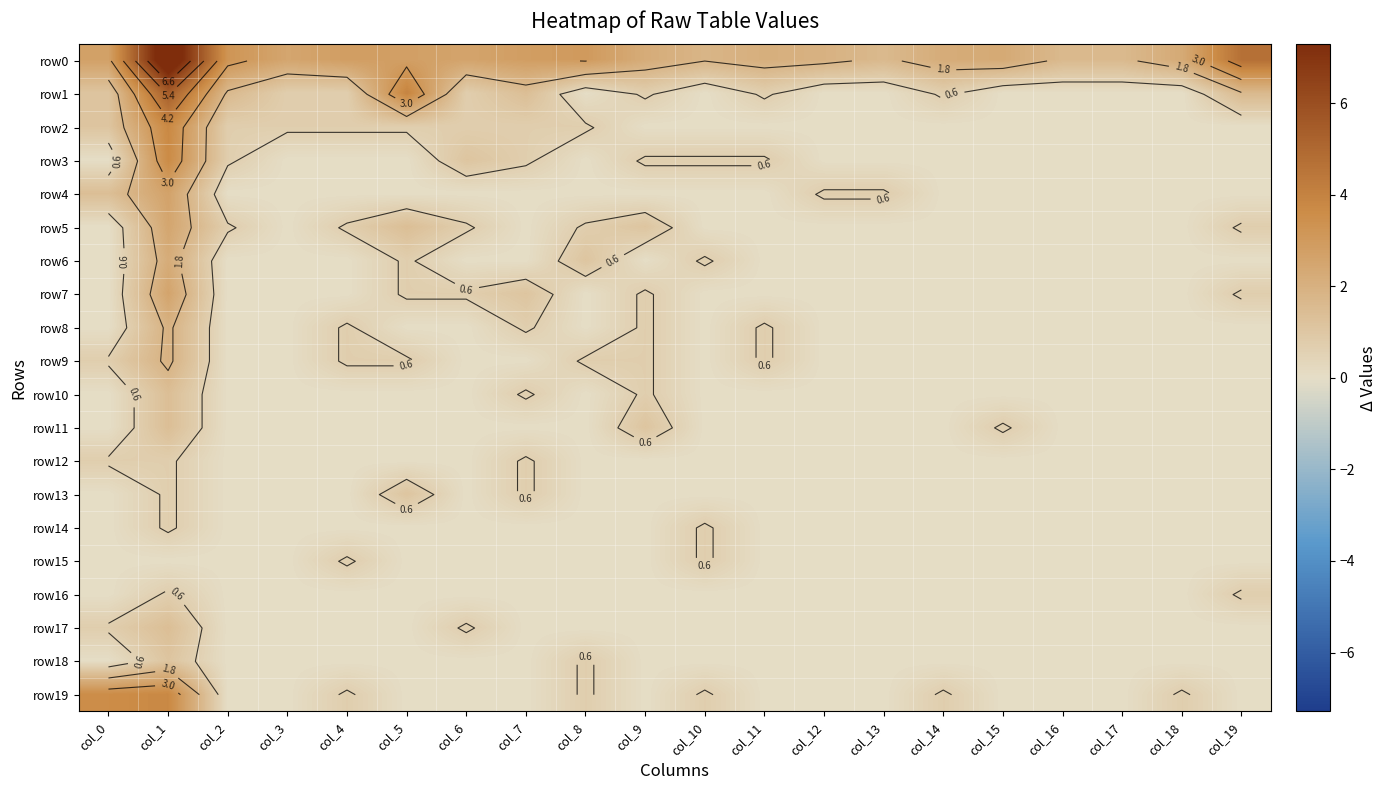

What is the difference between the maximum and minimum values in the row12 series?

0.7